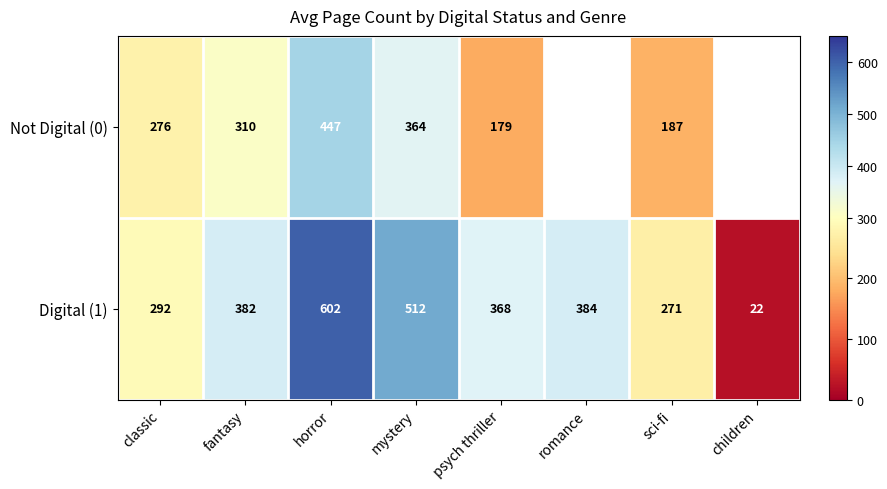

The Digital (1) series shows 602.0 at horror. True or false?

True